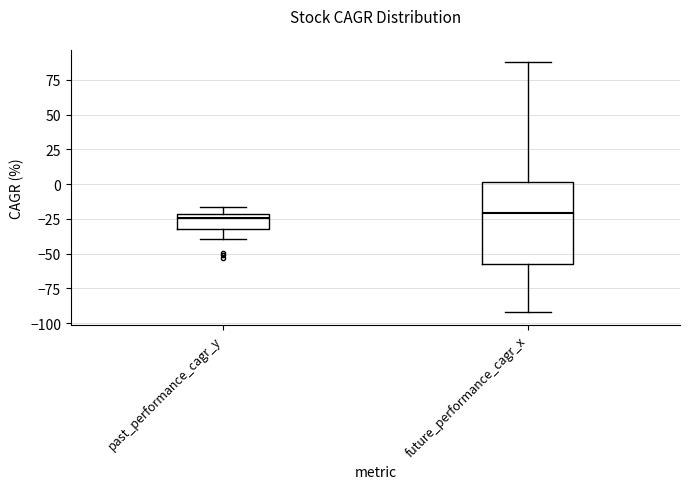

Reading left to right, transcribe this box plot: for each box, give where its median line is, the range the box spans, and where its two whiskers end, as read against the y-axis. The values are not printed on the chart, so give them approximately, as read against the axis.

past_performance_cagr_y: median -25, box -30 to -20, whiskers -40 to -15
future_performance_cagr_x: median -20, box -60 to 0, whiskers -90 to 85